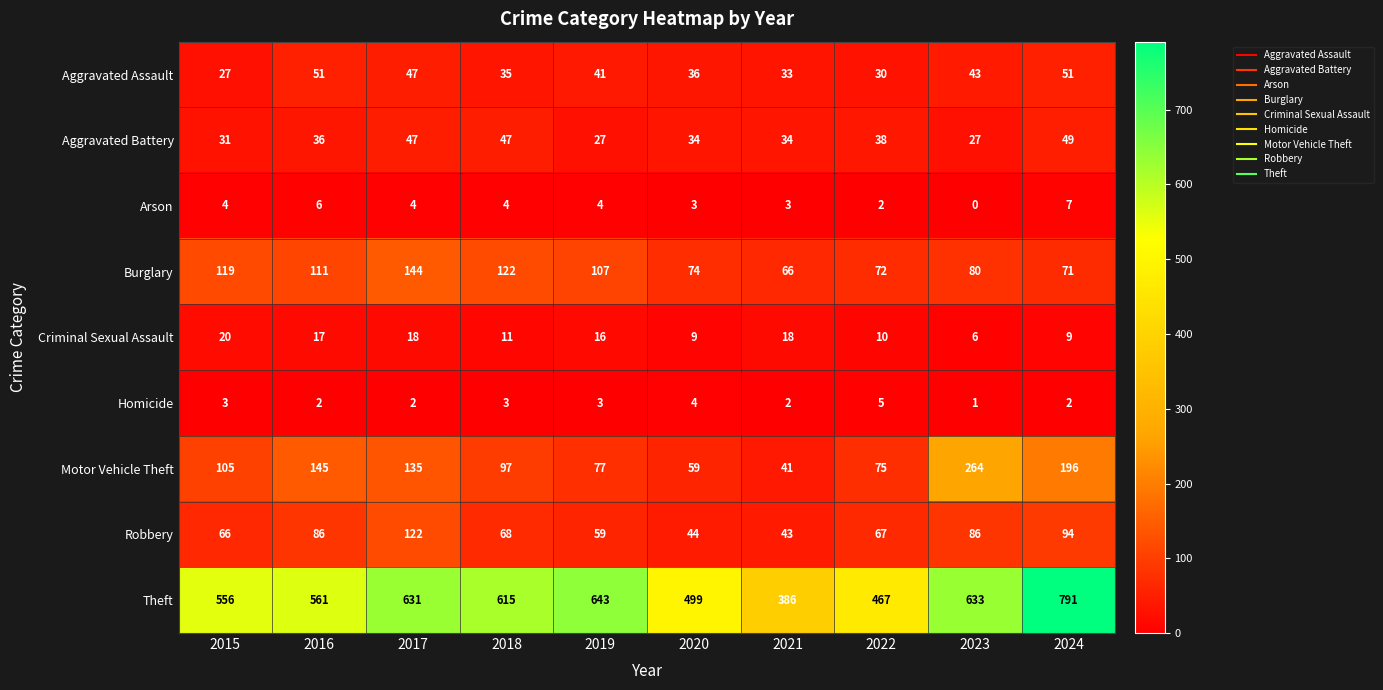

How many series are shown in this chart?

9